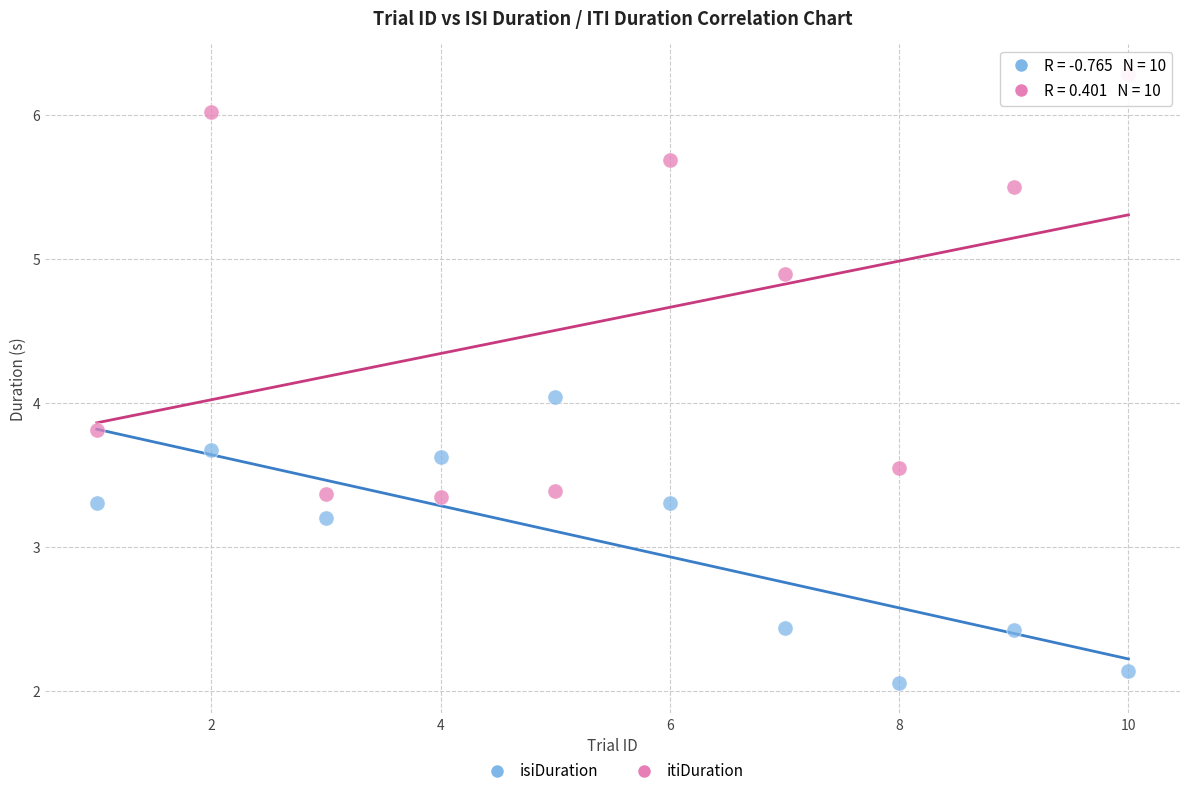

Which series contains the highest Y value?

itiDuration